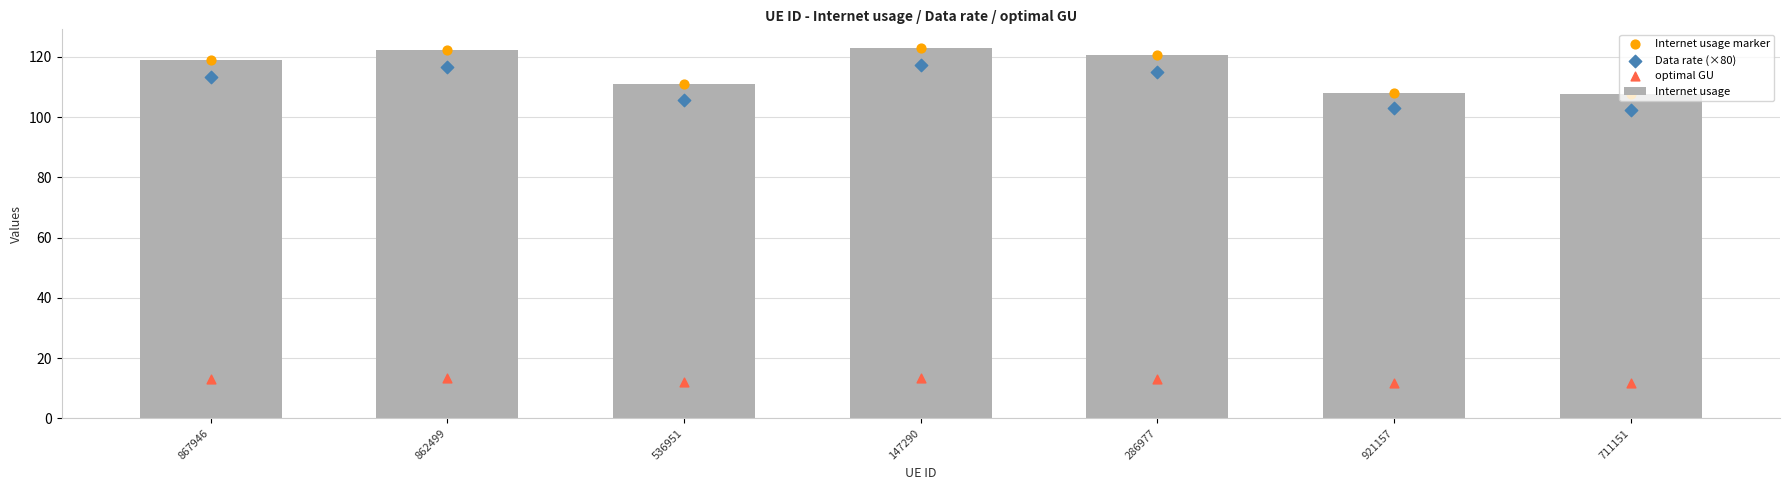

Which series has the widest spread of Y values?

Internet usage